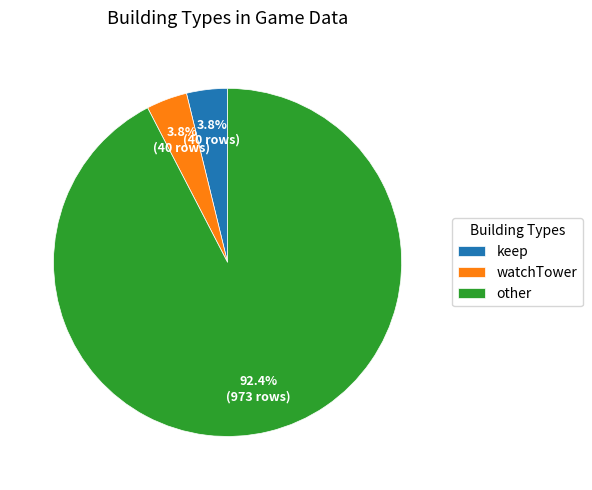

Which slice is the largest?

other